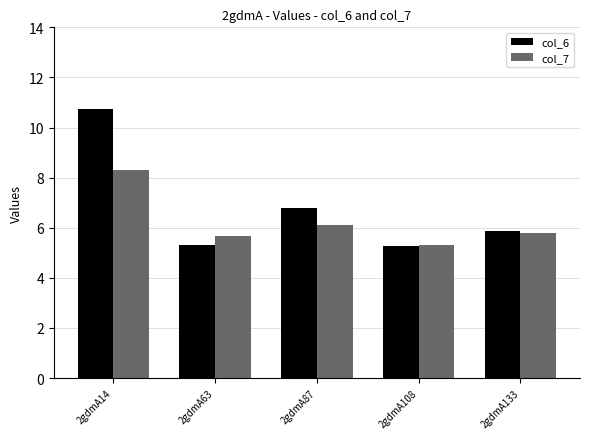

At 2gdmA14, list the series in order from largest to smallest.

col_6, col_7